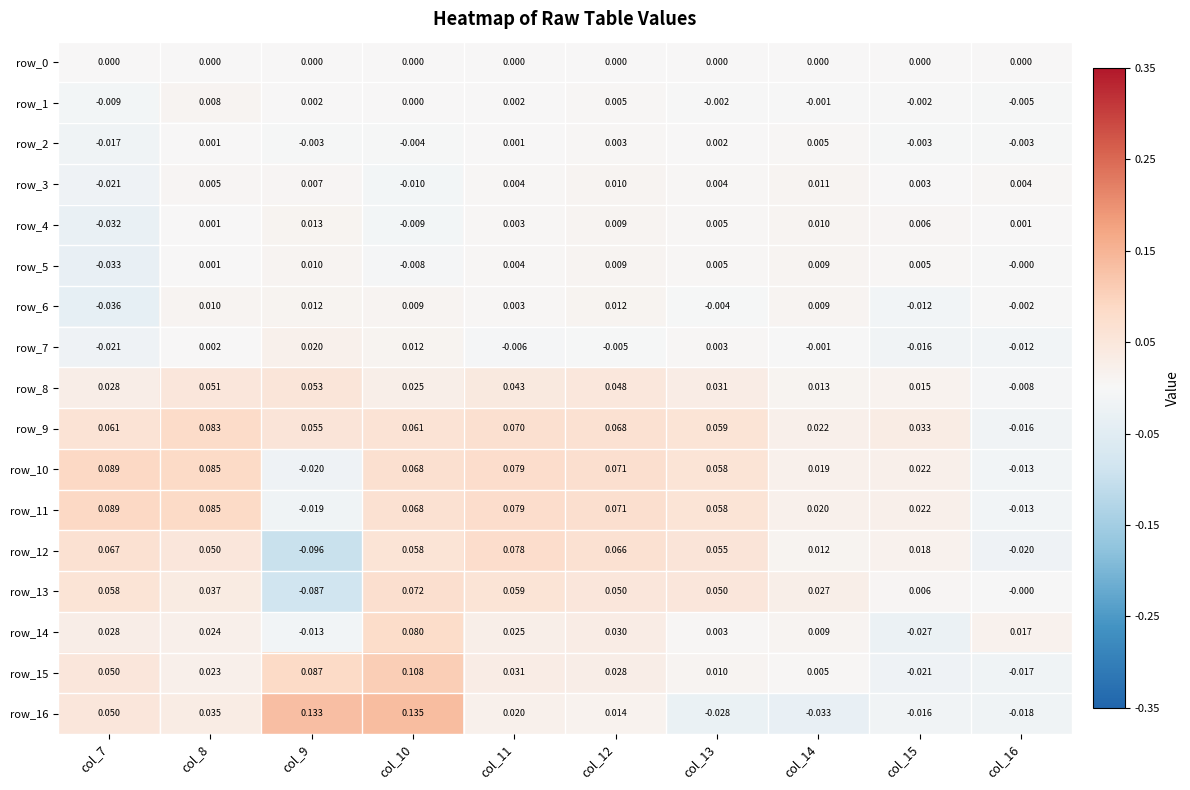

Is the value of row_11 at col_11 greater than the value of row_0 at col_7?

Yes